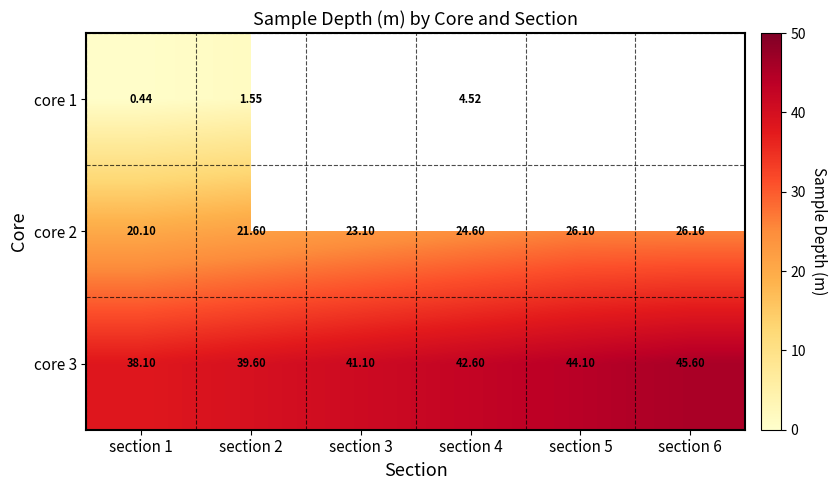

How many values in the core 2 series exceed 24?

3